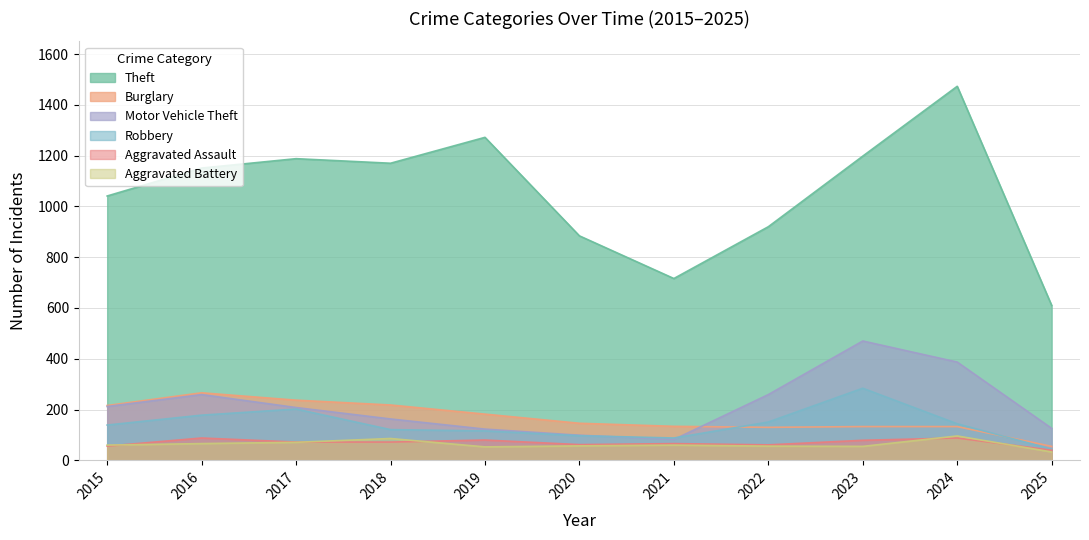

List the labels in order of Aggravated Battery value, smallest first.

2025, 2019, 2023, 2022, 2020, 2015, 2021, 2016, 2017, 2018, 2024